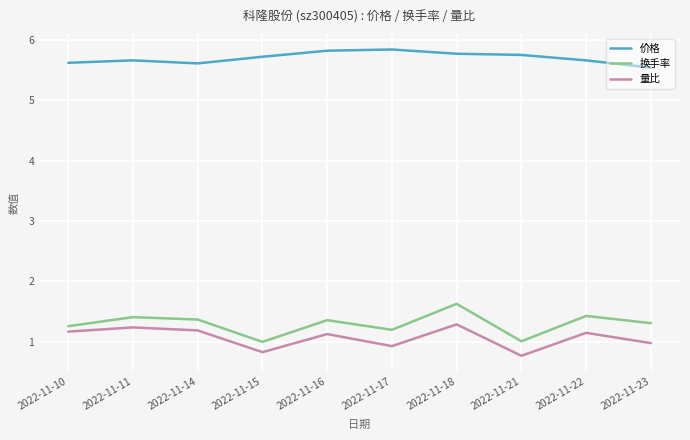

In 价格, how many points are higher than both neighbors (excluding endpoints)?

2